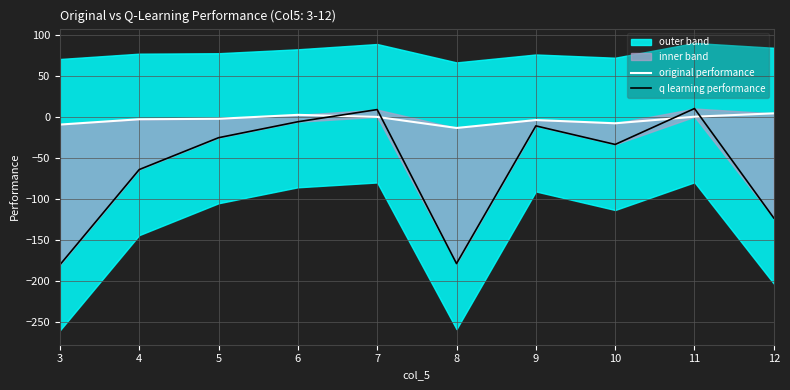

How many negative values does the q learning performance series have?

8